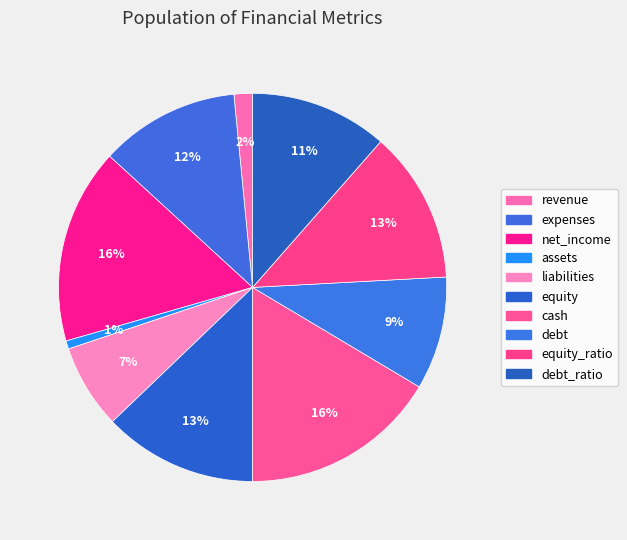

Which category has the smallest portion of the pie?

assets